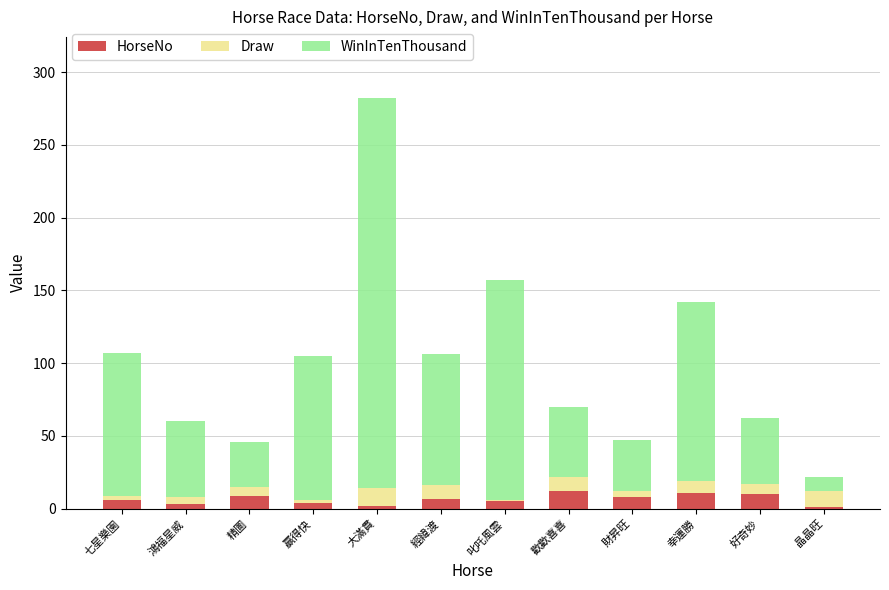

What is the total value across all series at 歡歡喜喜?

70